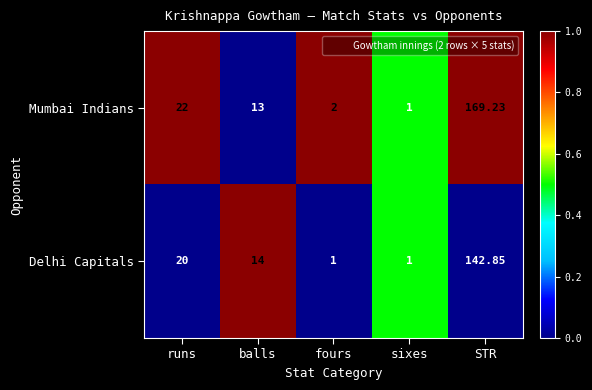

At which label does Mumbai Indians reach its peak?

STR